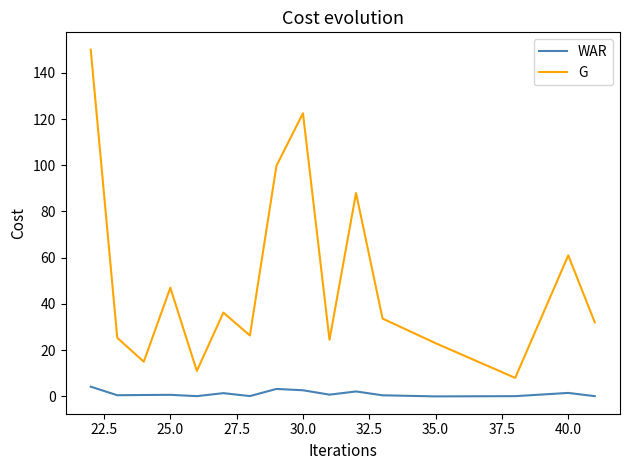

Rank the series by their average value, from highest to lowest.

G, WAR